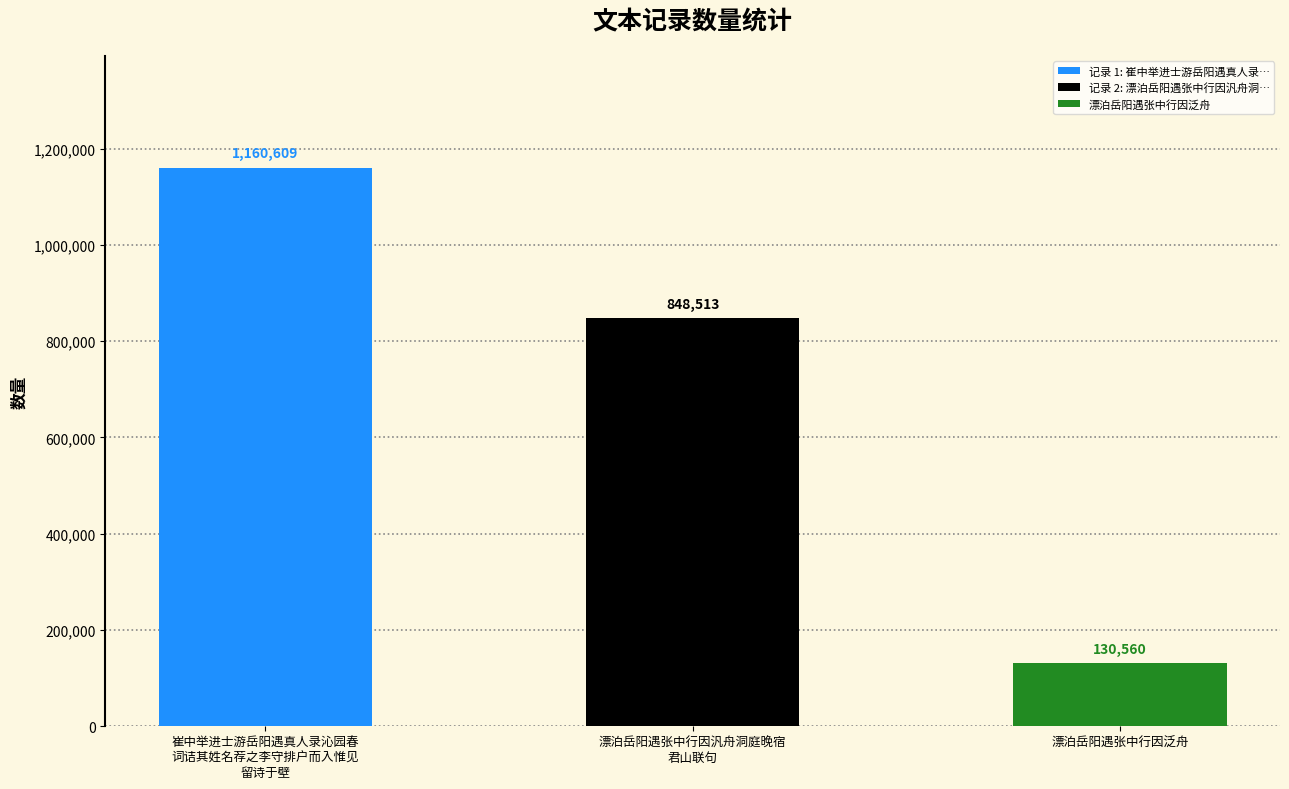

What is the greatest value displayed?

1160609